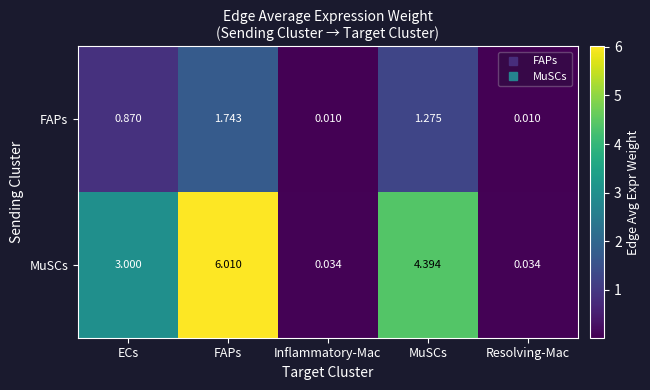

Between MuSCs and Resolving-Mac, which series saw the biggest shift?

MuSCs